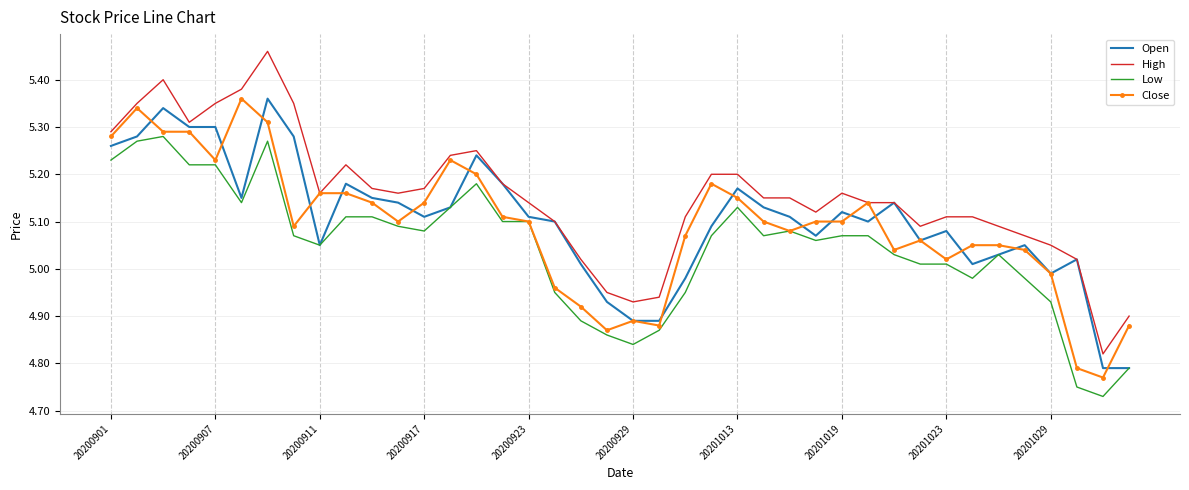

Which series has the largest range (max minus min)?

High